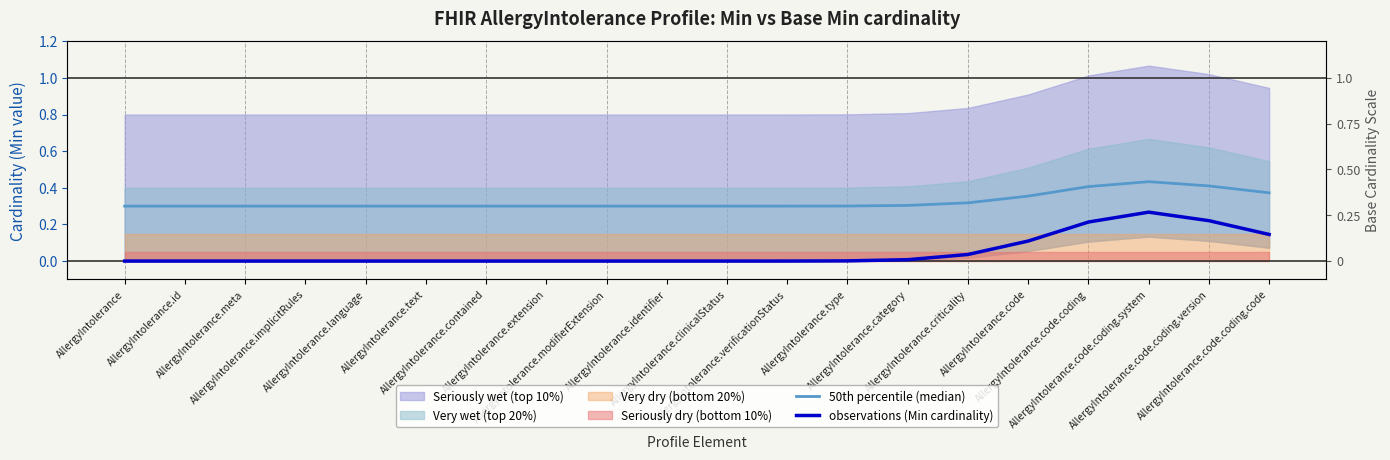

What is the label of the 5th point from the right?

AllergyIntolerance.code